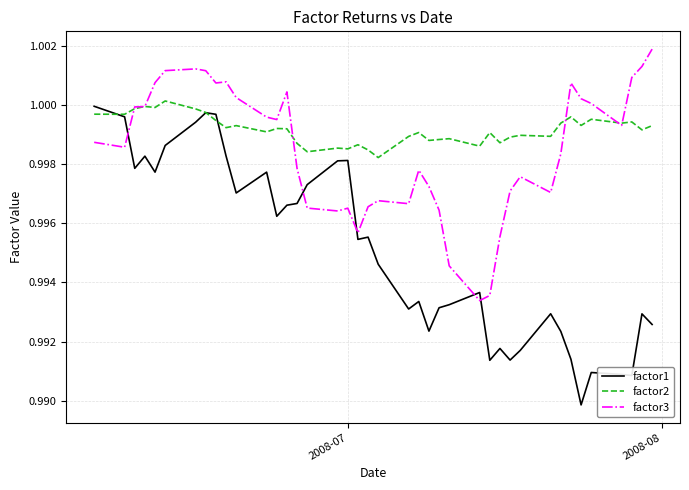

True or false: factor2 has more than 2 interior local peaks.

True